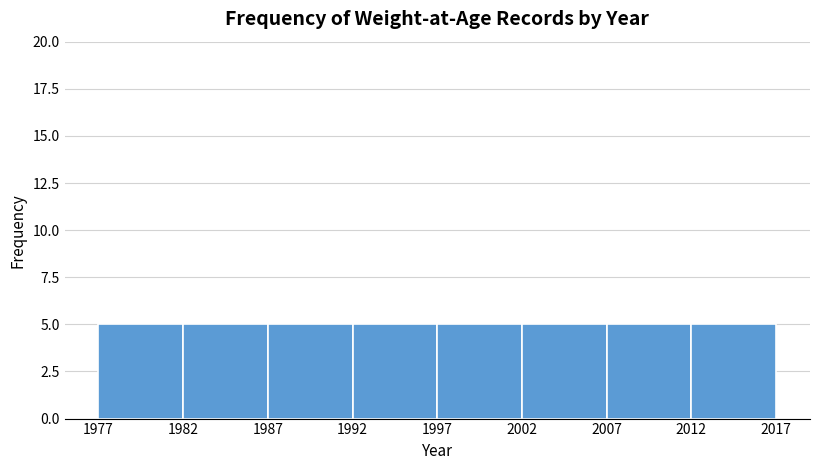

What is the height of the bar covering 2007 to 2012 on the x-axis? The values are not printed on the chart, so give them approximately, as read against the axis.

5